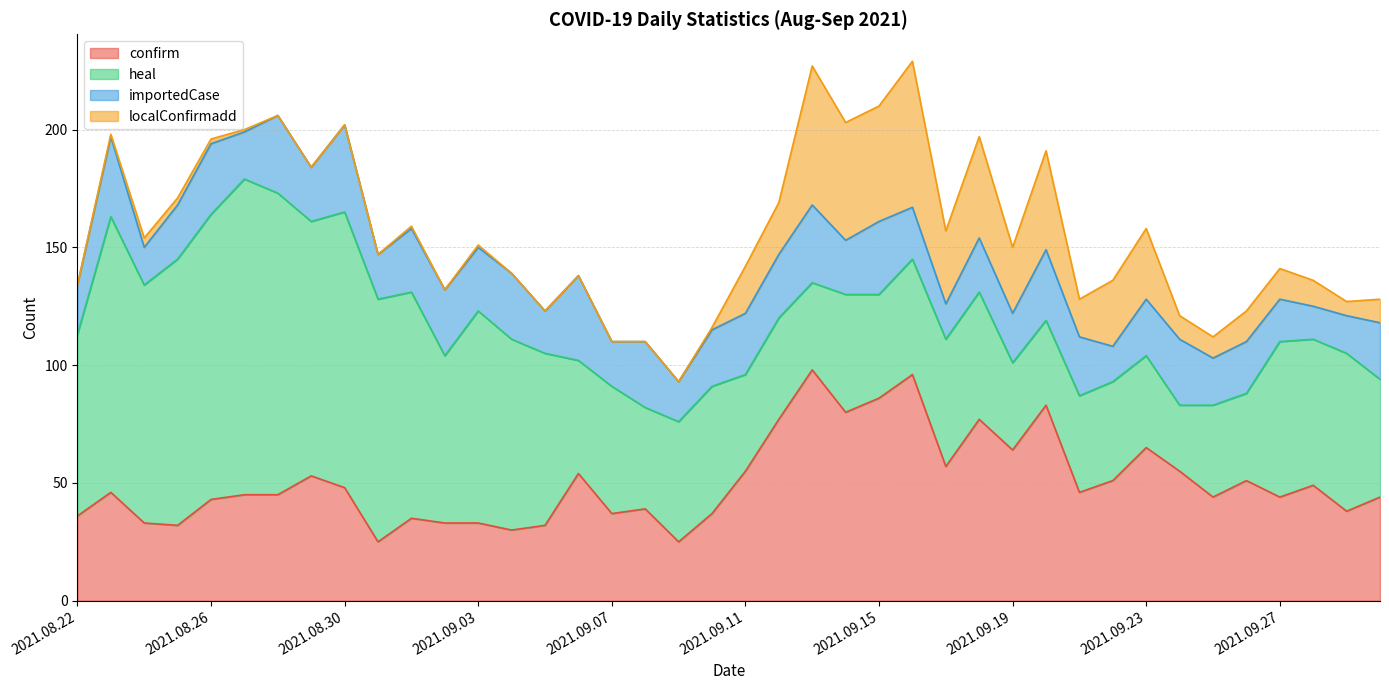

Which series has the largest range (max minus min)?

heal